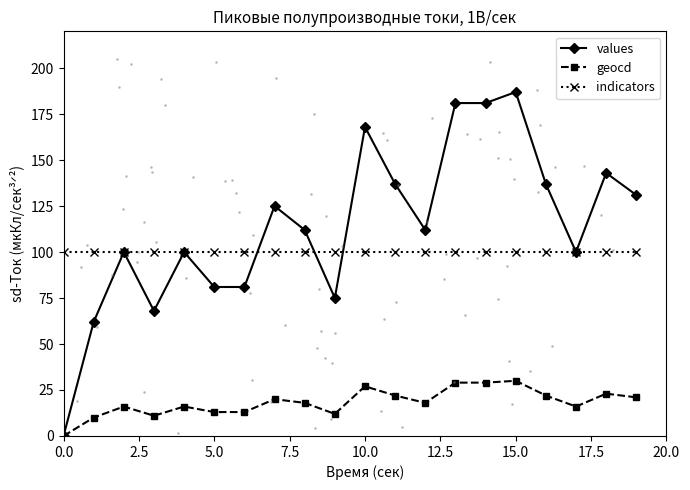

True or false: geocd and indicators cross at least once.

False